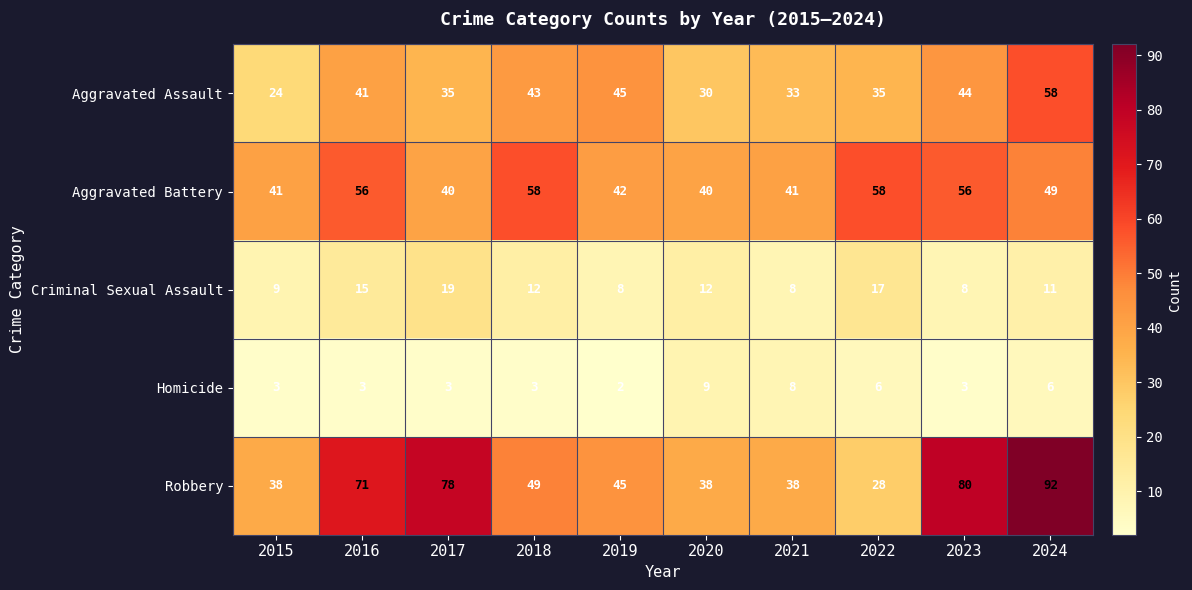

Which series has the widest spread of values?

Robbery